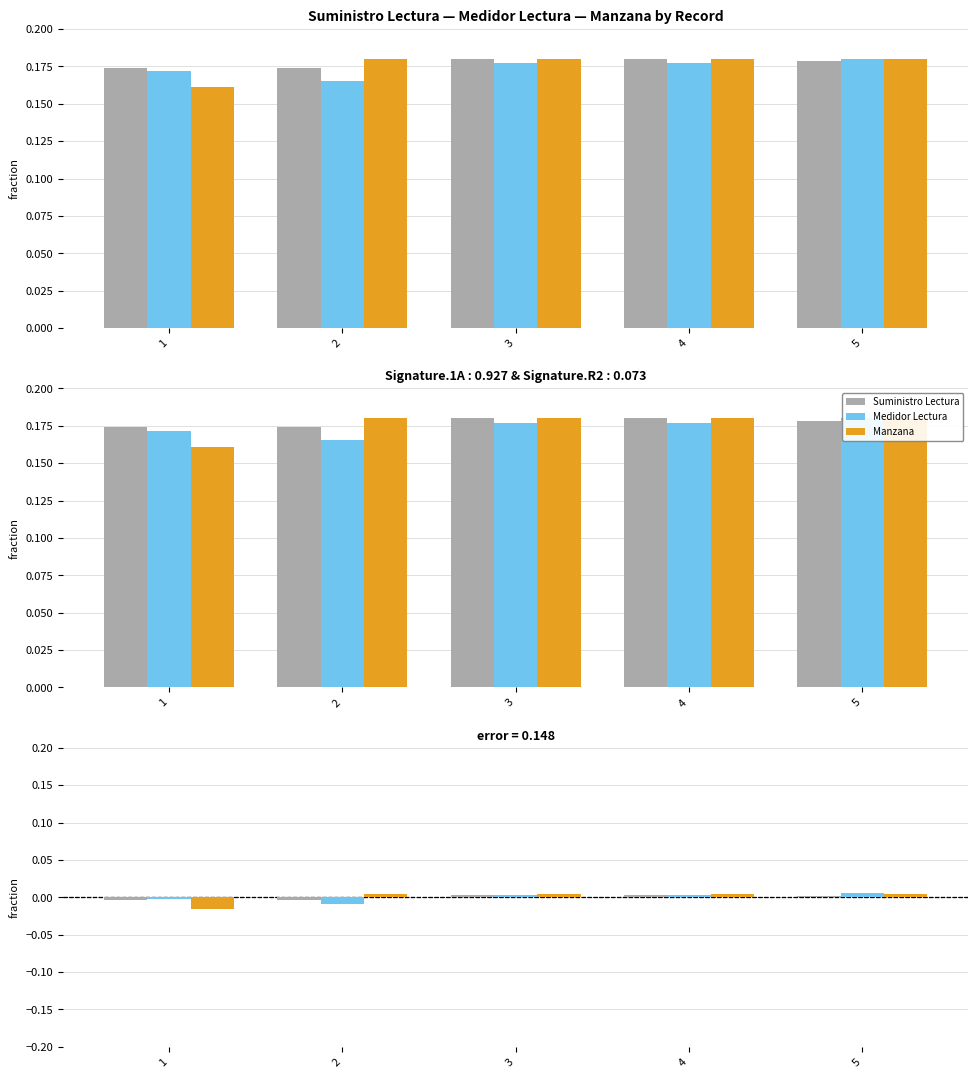

Is it true that Medidor Lectura equals 0.0 at 4?

False